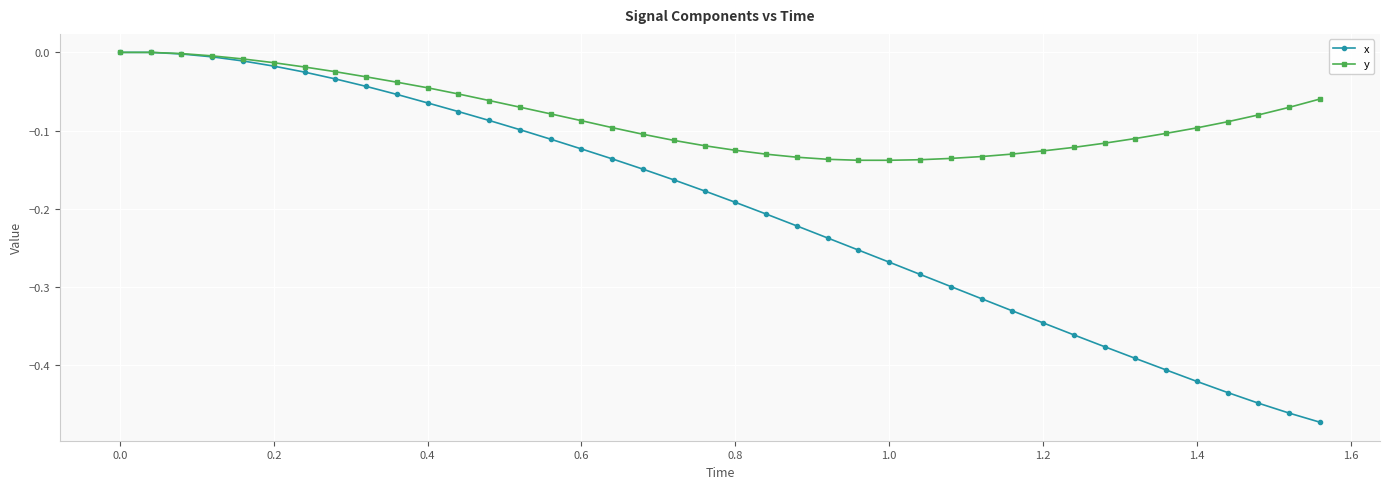

List the series in order of their overall mean, highest first.

y, x